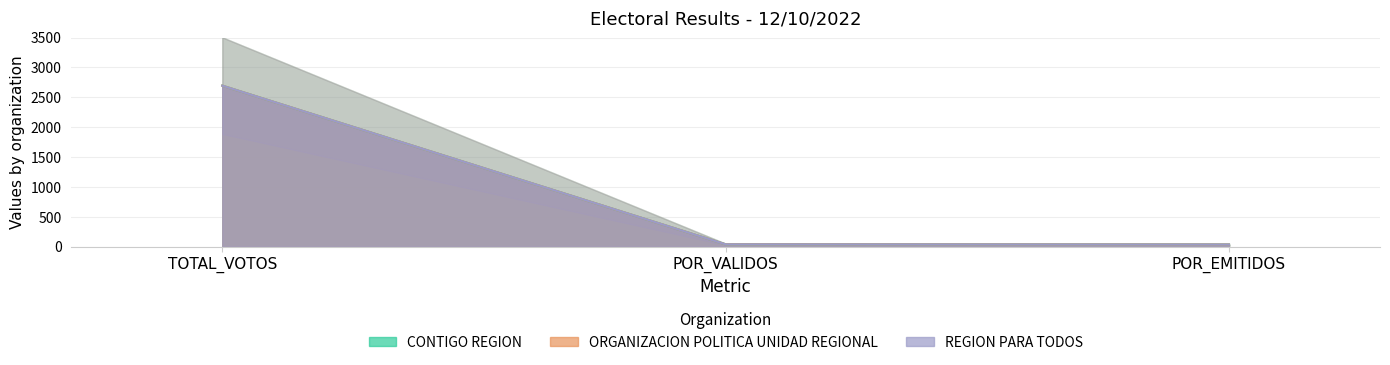

Reading left to right, what are all the values shown in this chart?

CONTIGO REGION: TOTAL_VOTOS=2696.0	POR_VALIDOS=39.8	POR_EMITIDOS=36.5
ORGANIZACION POLITICA UNIDAD REGIONAL: TOTAL_VOTOS=2696.0	POR_VALIDOS=39.8	POR_EMITIDOS=36.5
REGION PARA TODOS: TOTAL_VOTOS=2696.0	POR_VALIDOS=39.8	POR_EMITIDOS=36.5